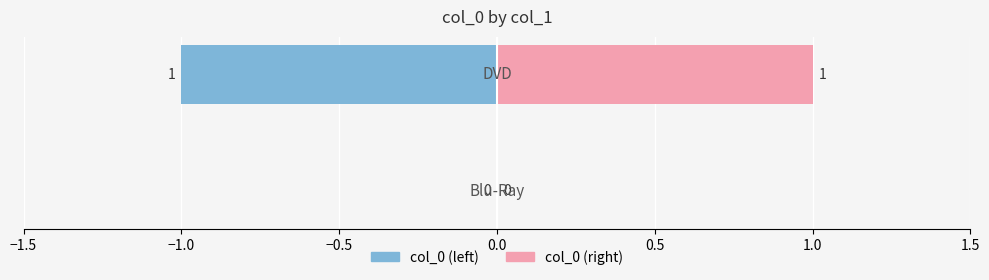

How many col_0 (right) values are between 0 and 1?

2